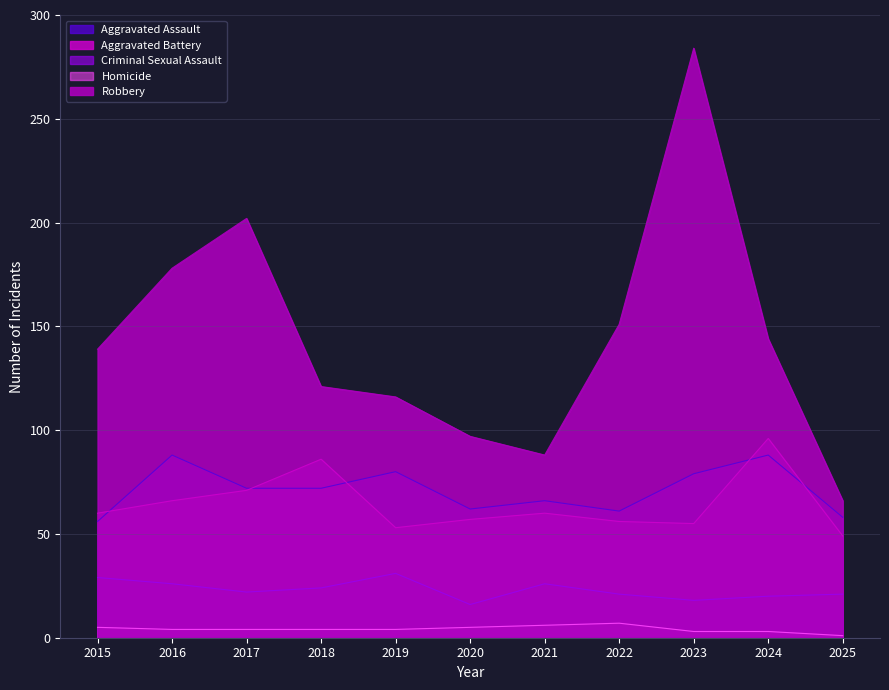

Which series has the widest spread of values?

Robbery